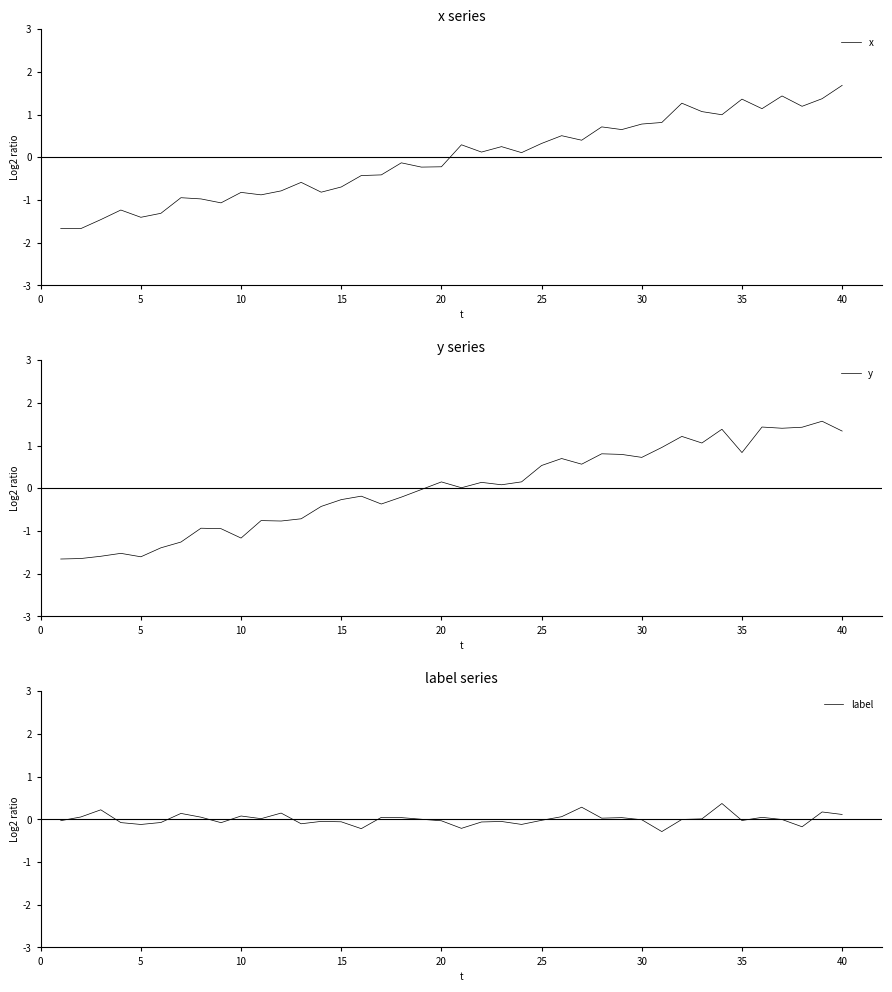

What is the minimum value for y?

-1.7